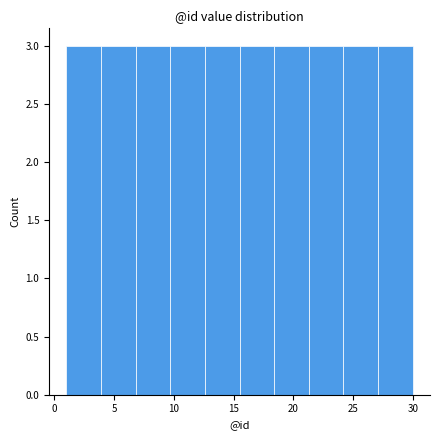

What is the height of the bar covering 21.3 to 24.2 on the x-axis? Neither the bar edges nor the heights are printed on the chart, so give them approximately, as read against the axes.

3